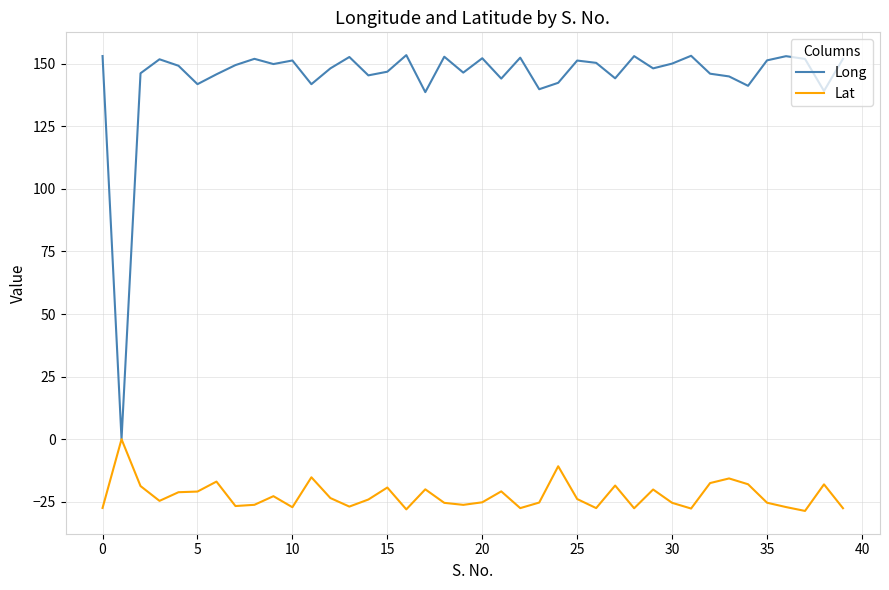

Which series has the largest total across all categories?

Long